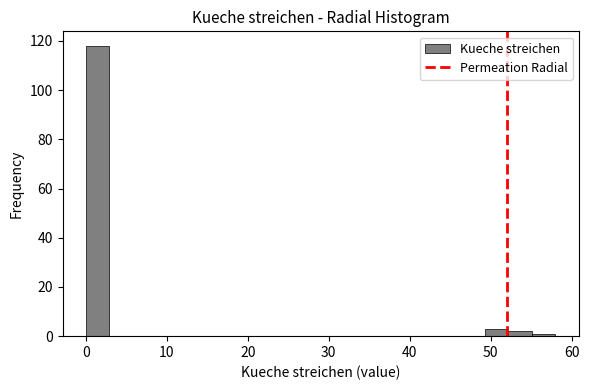

Around what value on the x-axis is the tallest bar? Give the approximate position of its centre, as read against the axis.

1